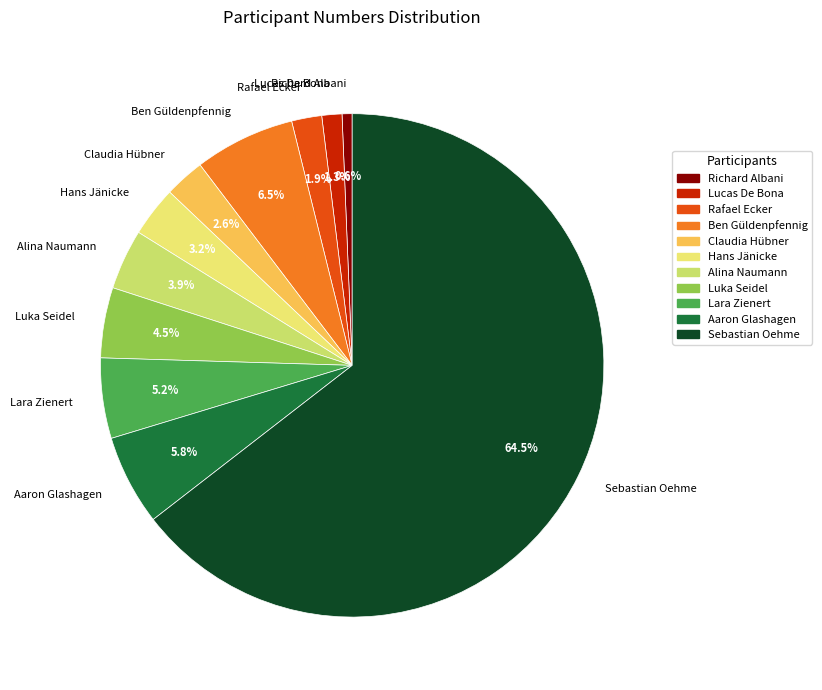

The Claudia Hübner slice represents 10% of the pie. True or false?

False